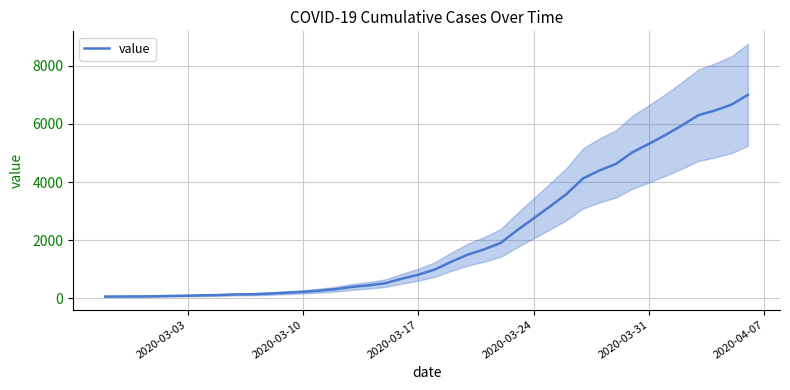

What is the average value?

2142